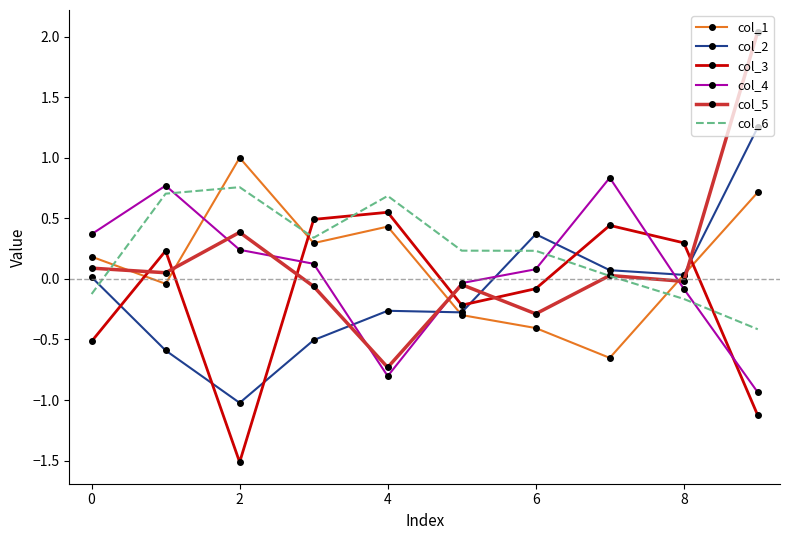

True or false: col_4 and col_6 intersect in this chart.

True